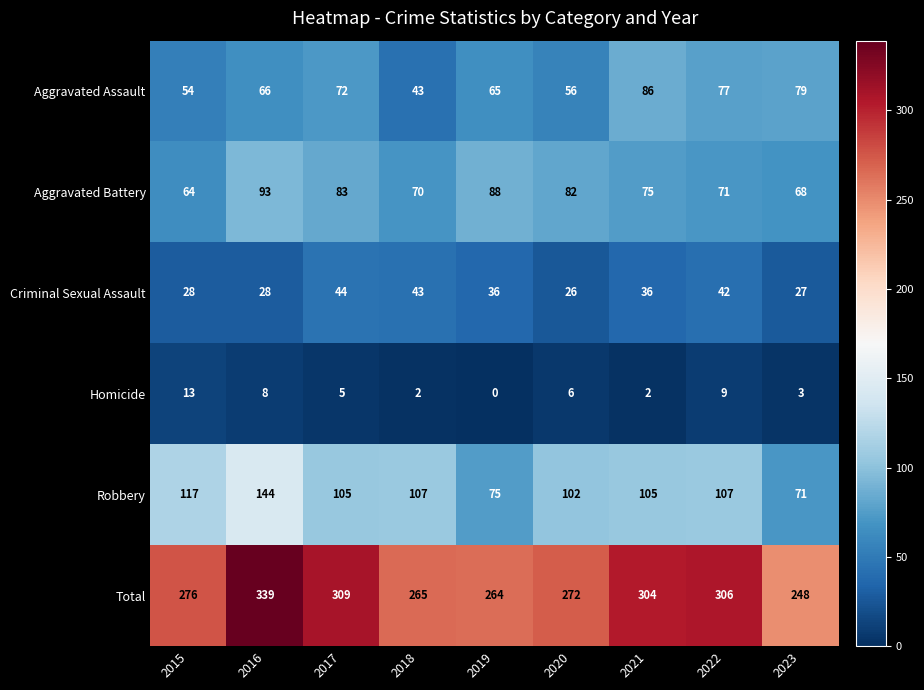

Which series has the widest spread of values?

Total